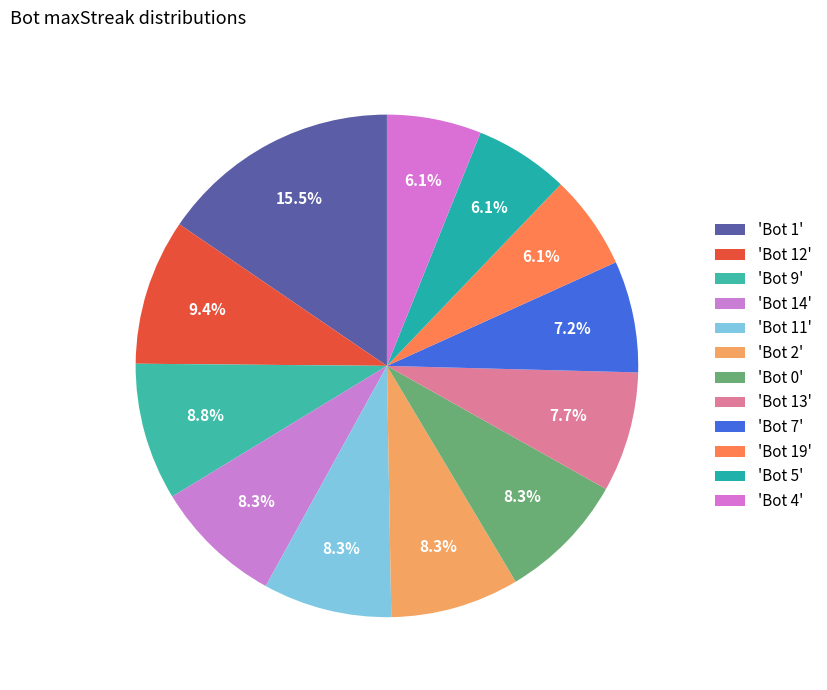

To the nearest percent, what is the difference between the largest and smallest slice percentages?

9%